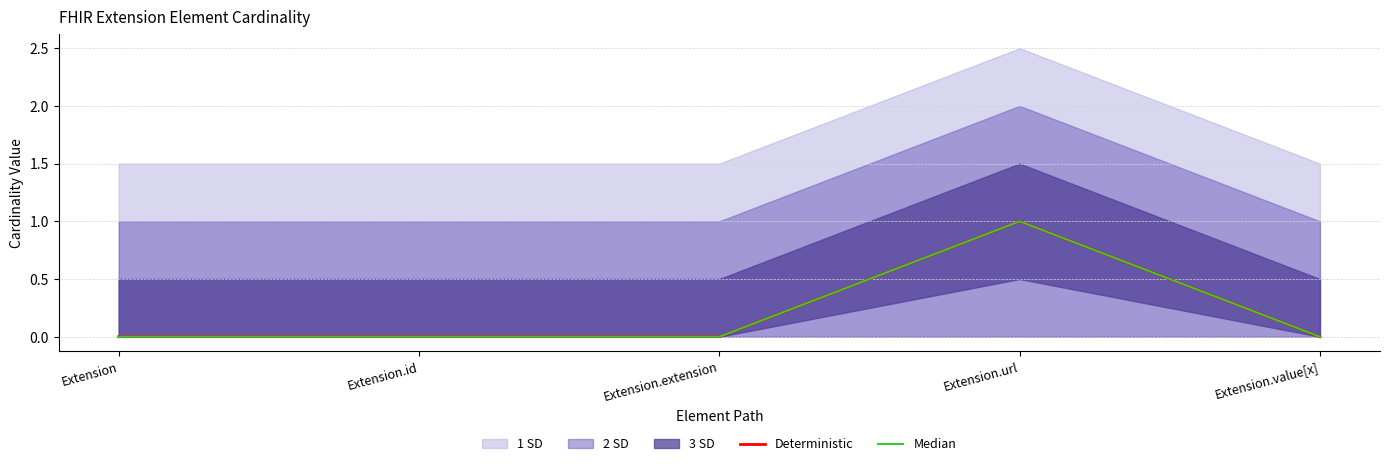

Rank the series at Extension.value[x] from highest to lowest value.

Deterministic, Median